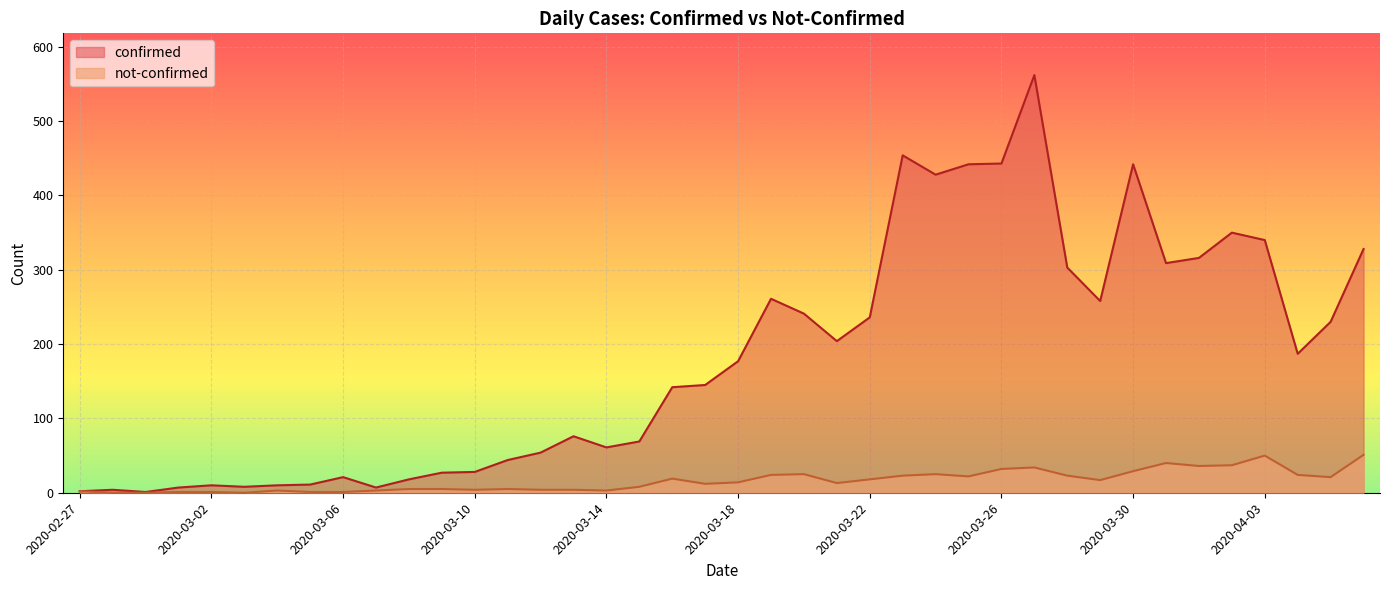

Count the number of categories in the chart.

40